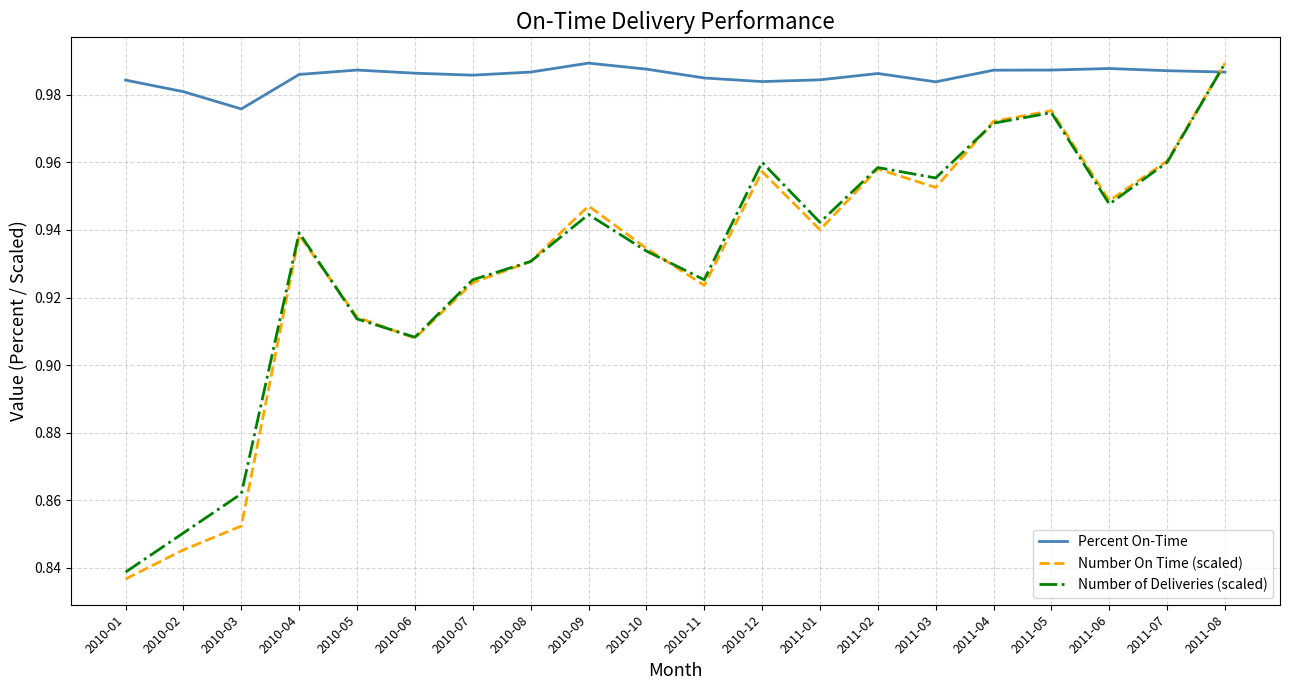

At which label does Percent On-Time reach its minimum?

2010-03